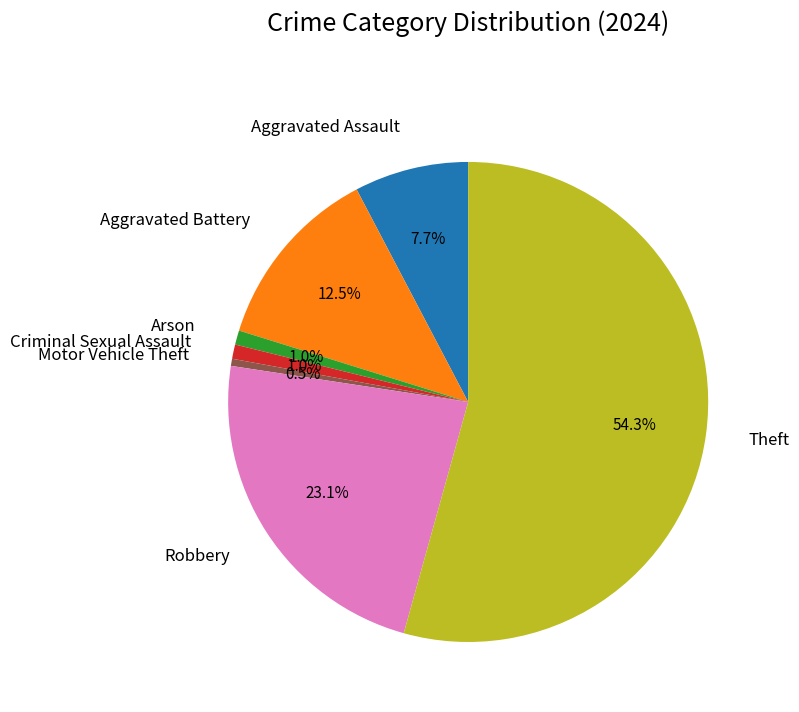

How many slices are in this pie chart?

7